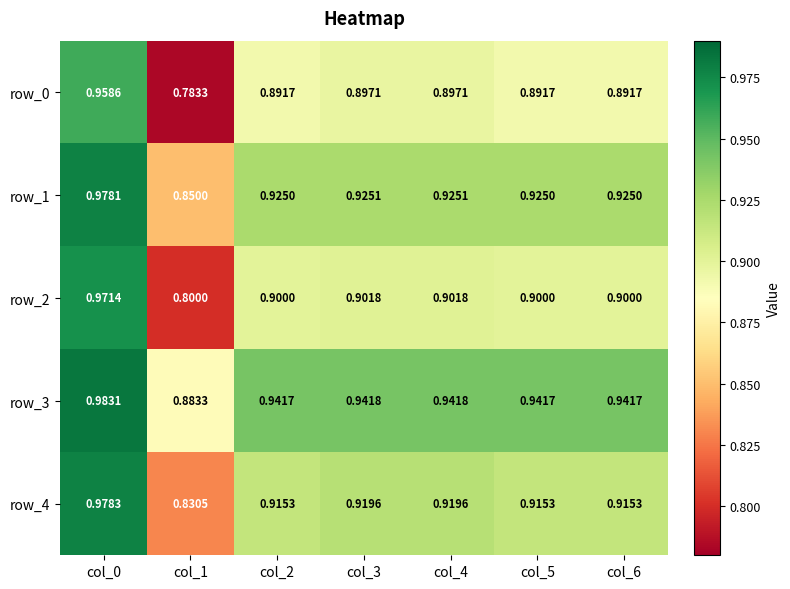

List the series in order of their peak value, highest first.

row_3, row_4, row_1, row_2, row_0